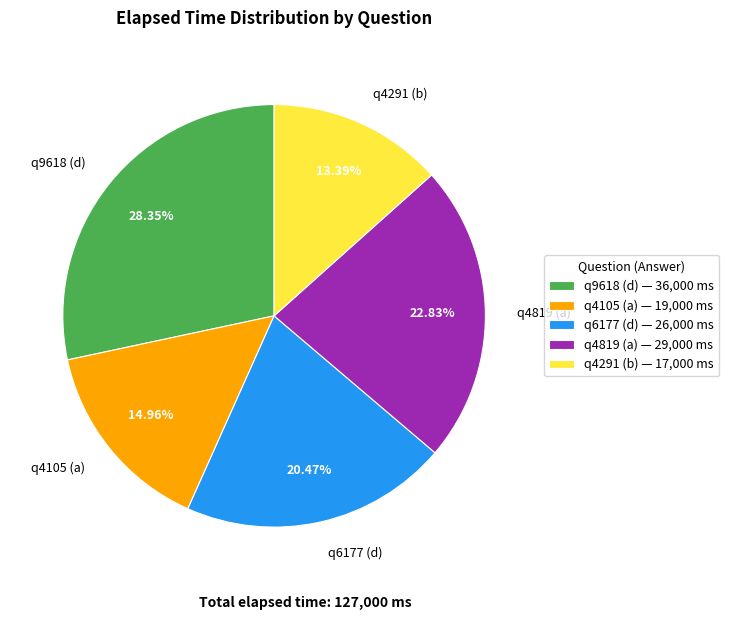

What is the ratio of the value at q4819 (a) to the value at q4105 (a)?

1.5